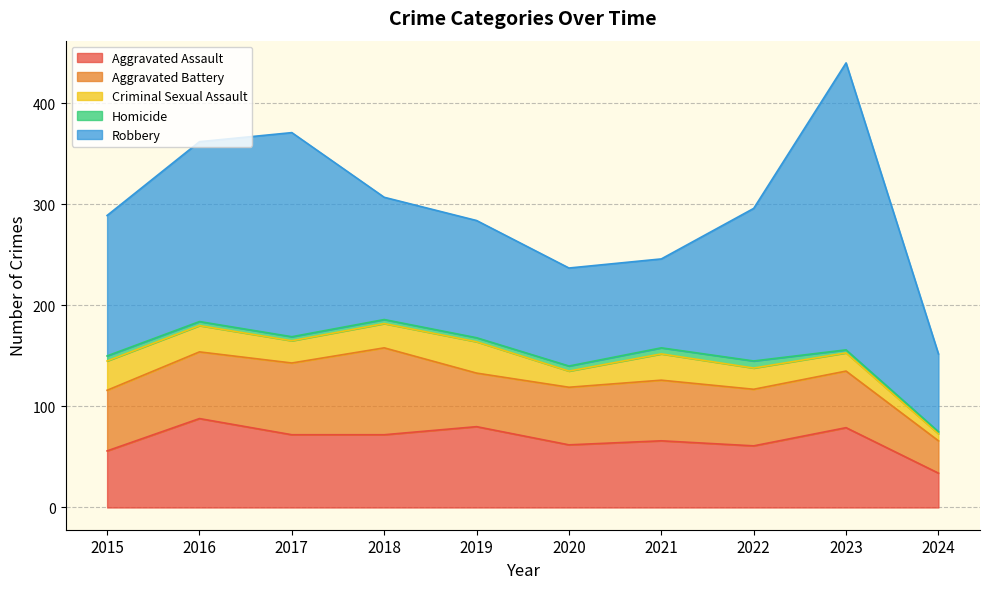

True or false: Aggravated Battery and Criminal Sexual Assault cross at least once.

False